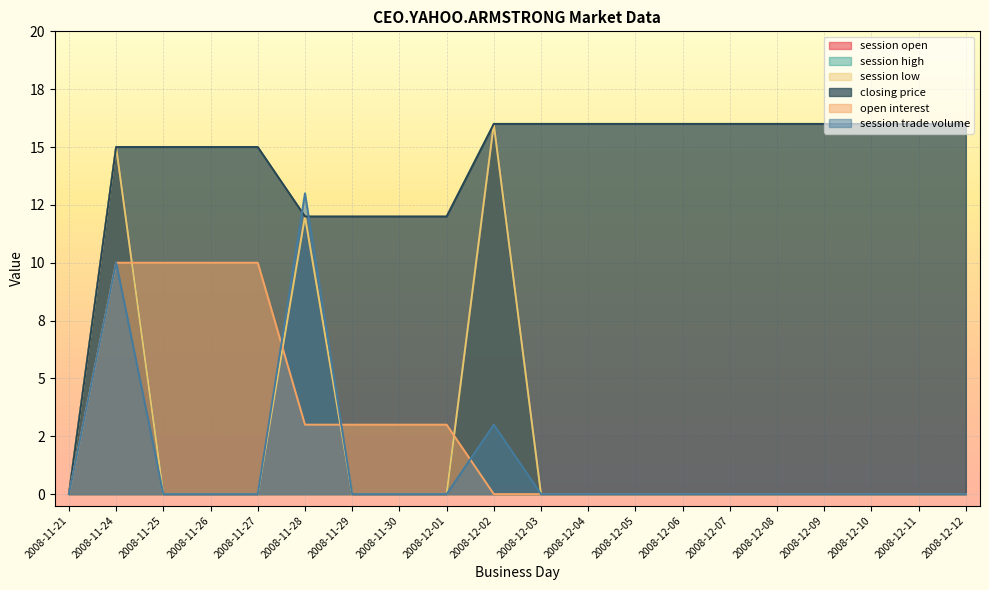

Count the number of categories in the chart.

20